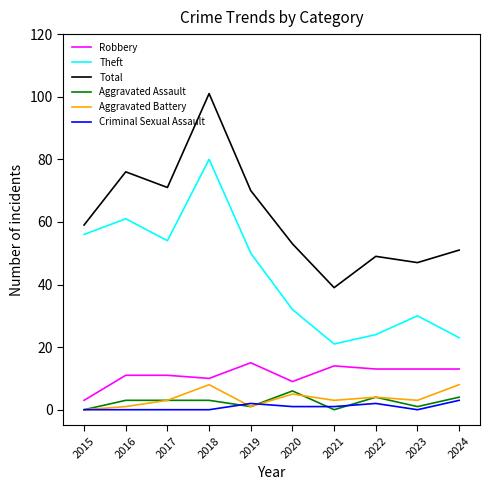

What is the difference between the maximum and minimum values in the Aggravated Assault series?

6